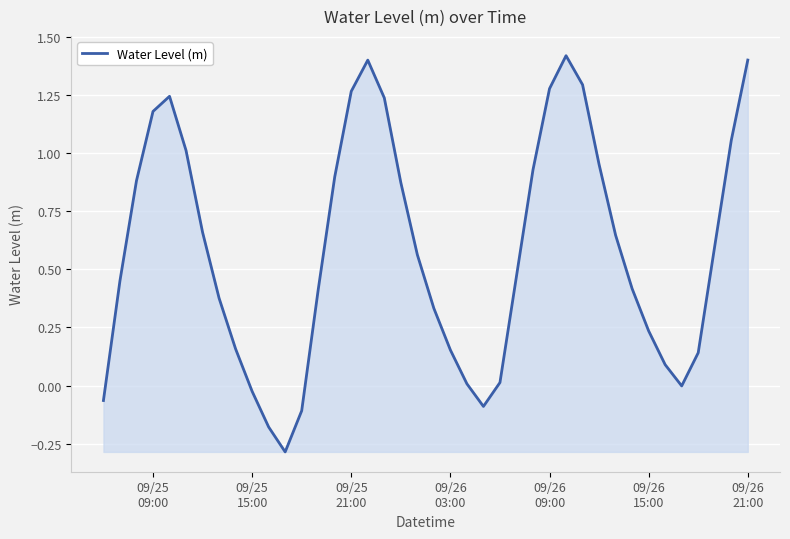

What is the minimum value shown in the chart?

-0.3